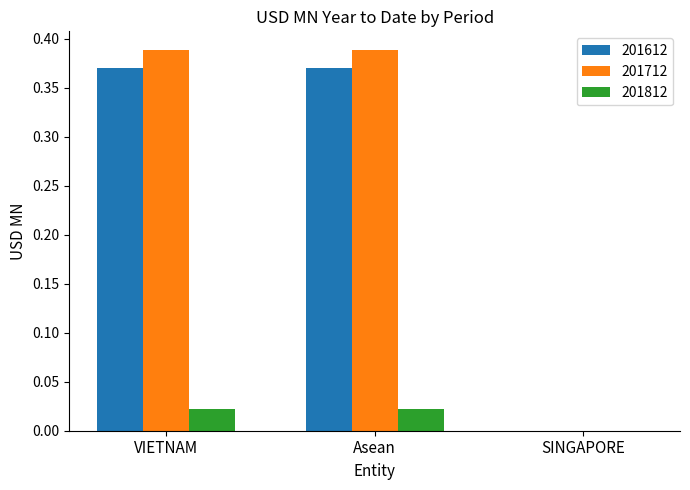

Which series changed the most between VIETNAM and SINGAPORE?

201712